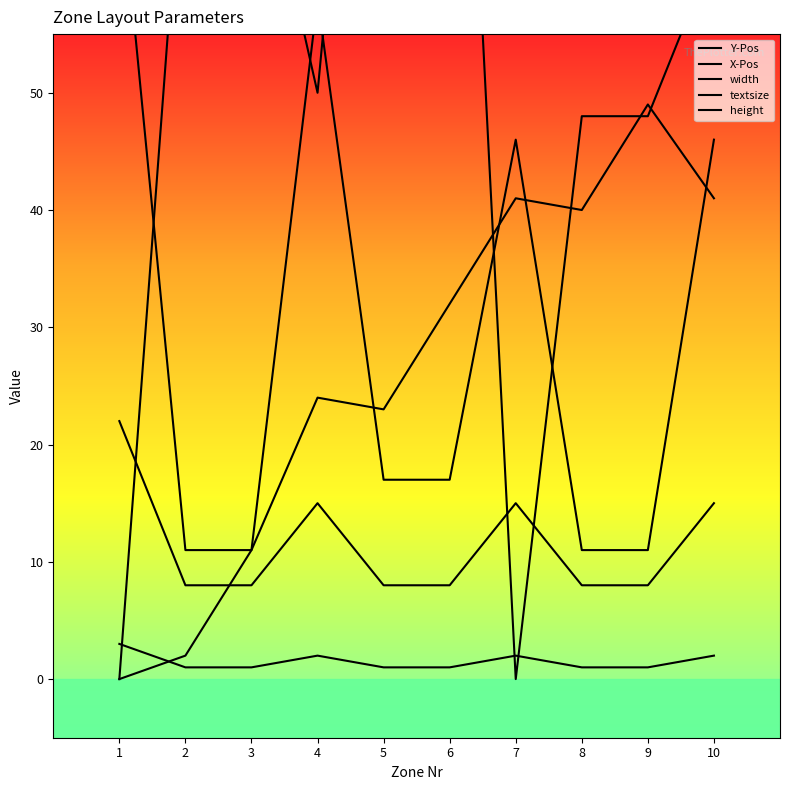

What is the sum of all textsize values?

15